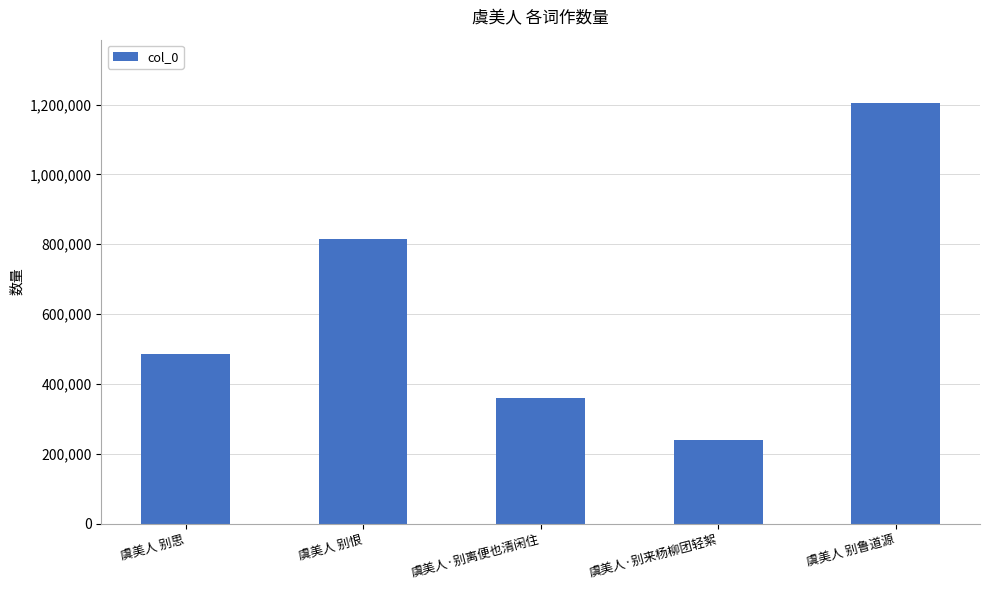

What is the smallest value displayed?

240545